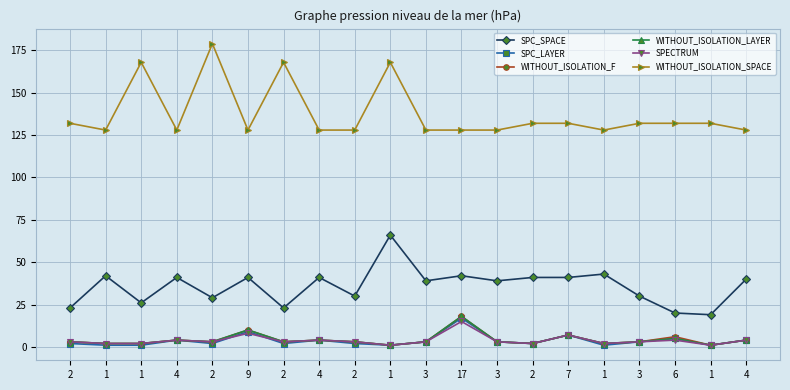

What is the difference between the highest and lowest values at 2?

130